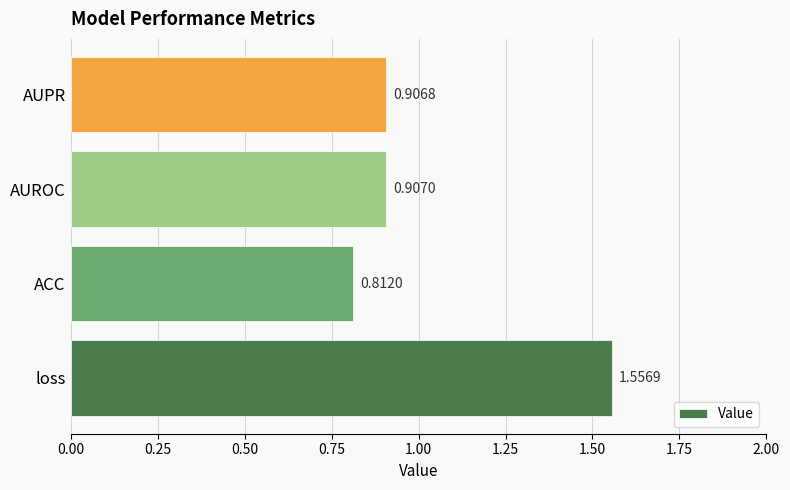

At which label is the value closest to 1?

AUROC